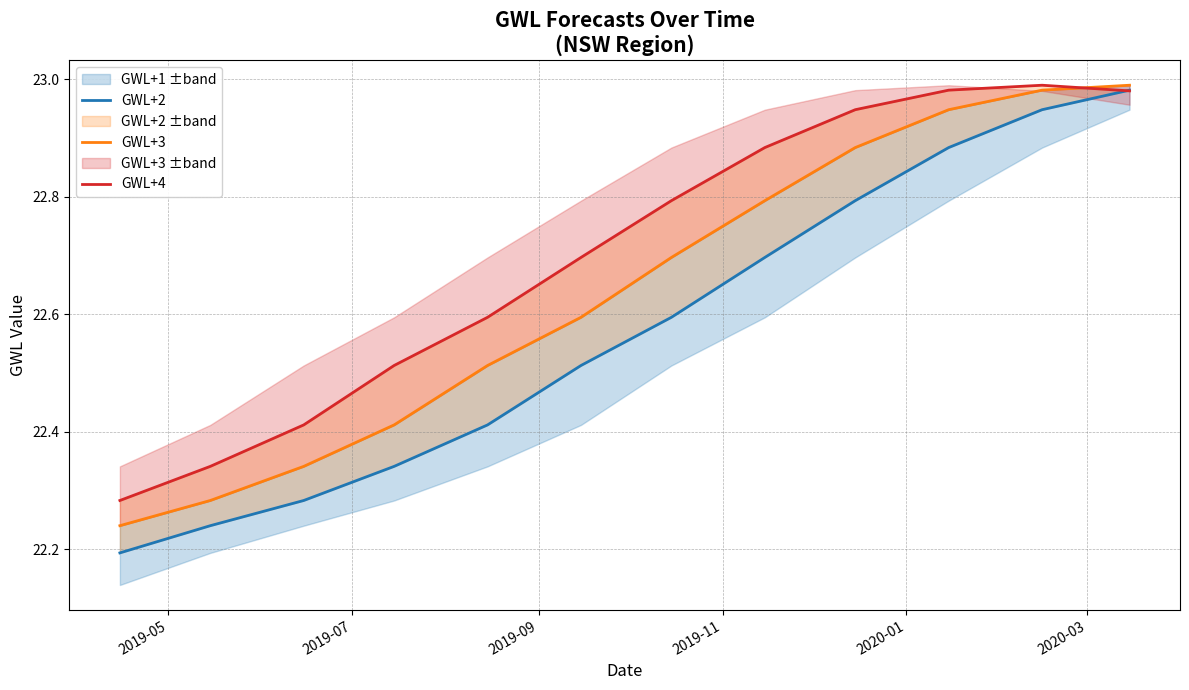

What are all the series names shown in the legend?

GWL+2, GWL+3, GWL+4